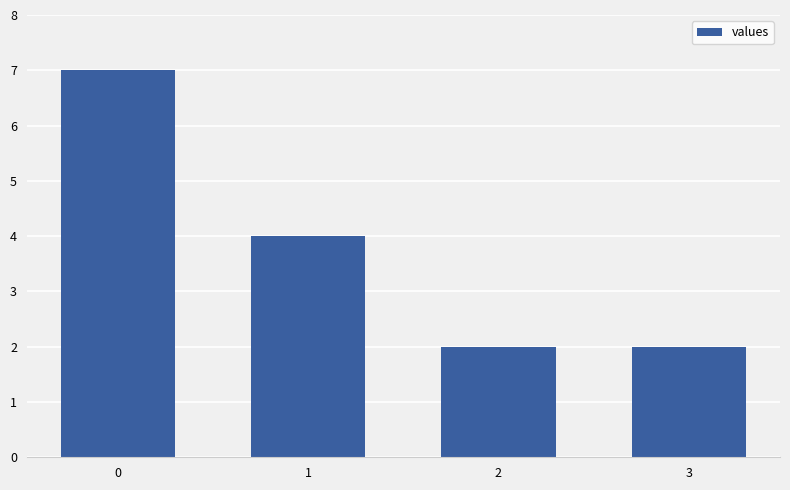

What is the smallest value displayed?

2